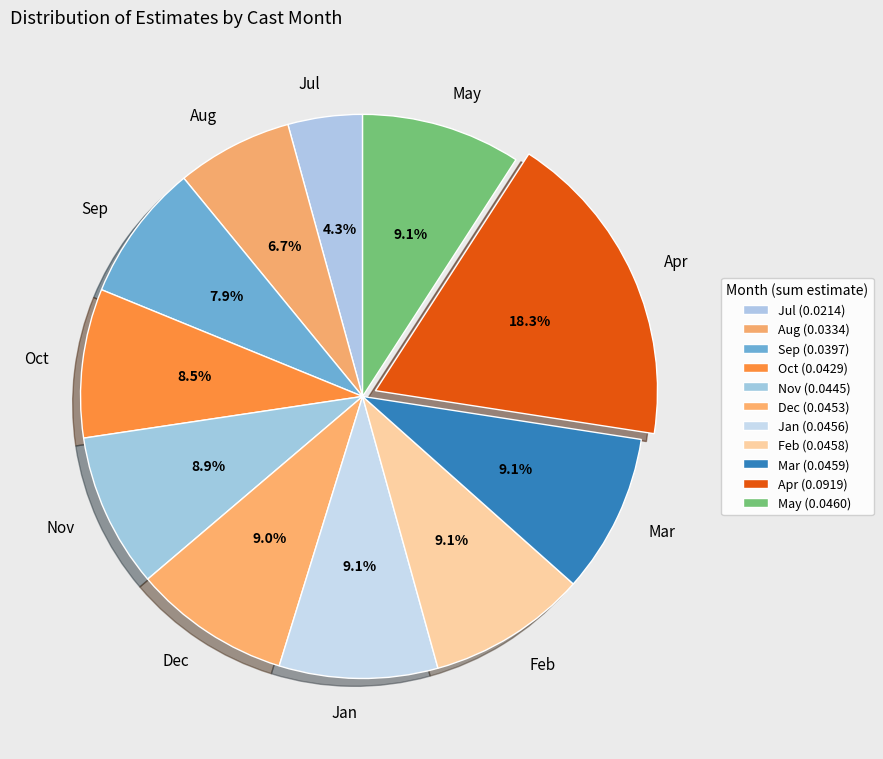

What is the total percentage of Nov and Sep?

16.8%